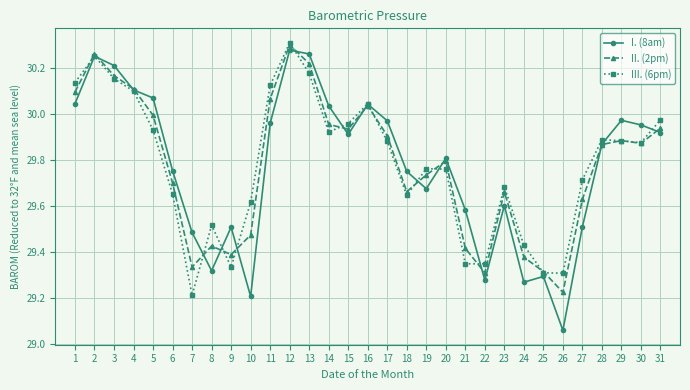

At which category does III. (6pm) reach its first local valley?

7